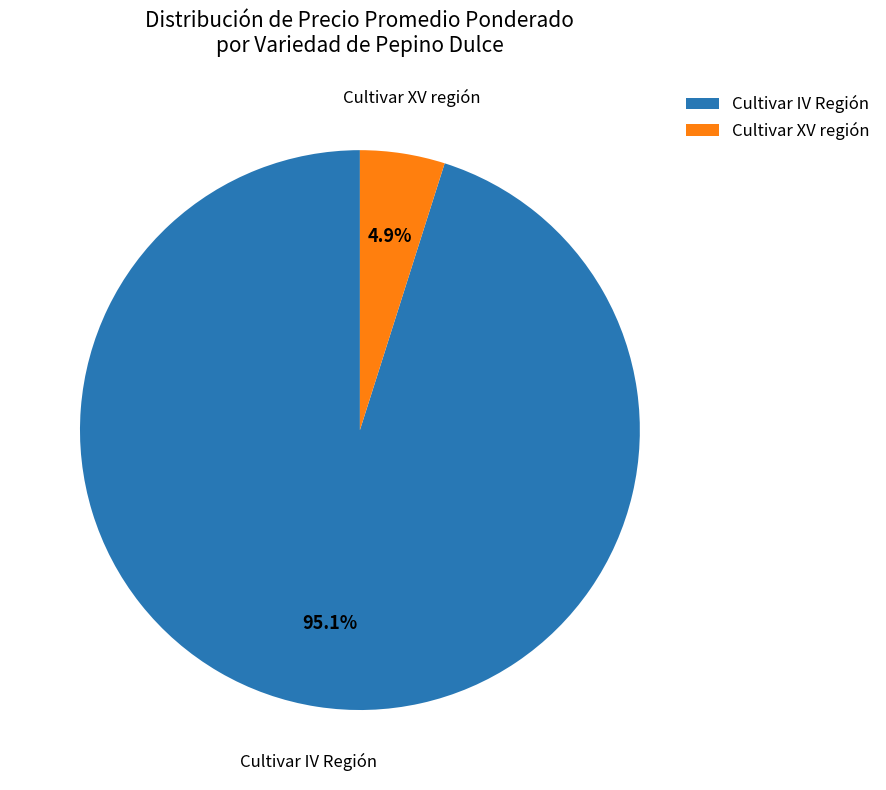

Which has a higher value, Cultivar XV región or Cultivar IV Región?

Cultivar IV Región